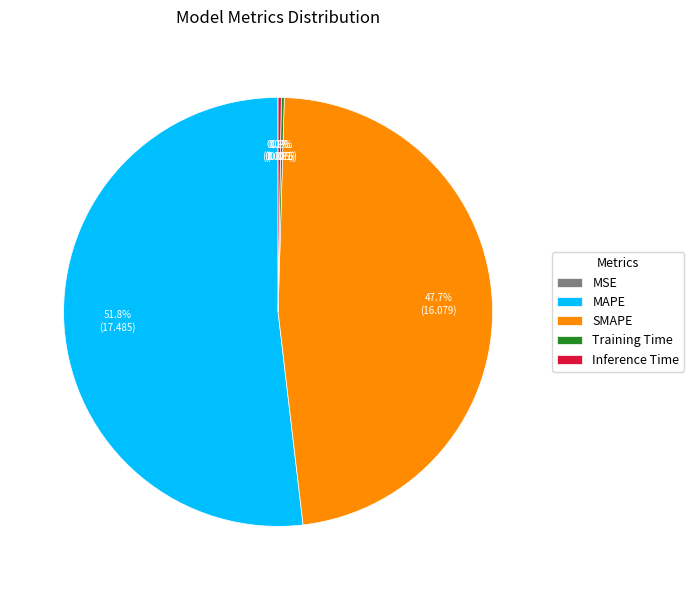

Which category has the biggest portion of the pie?

MAPE